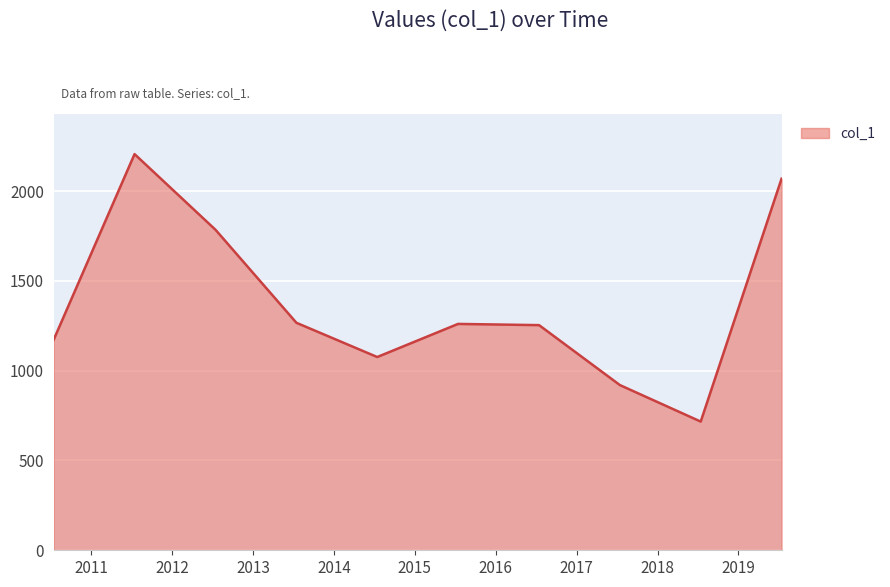

What is the maximum value shown in the chart?

2205.8